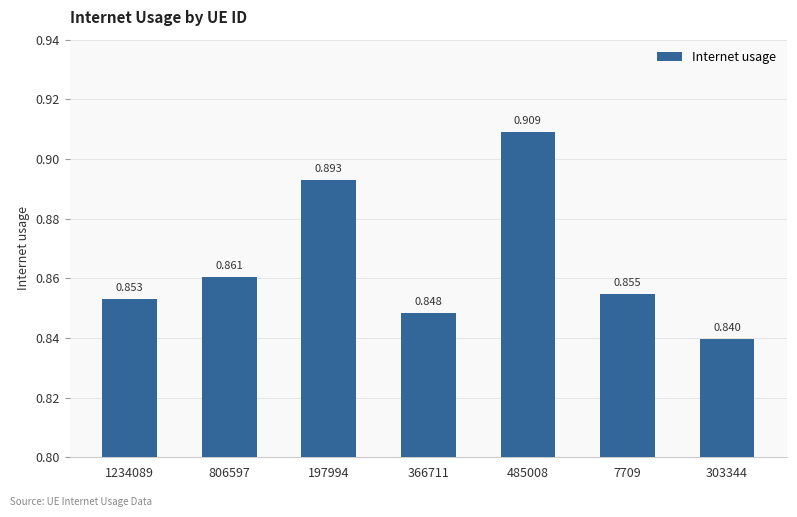

How many values are between 0 and 1?

7